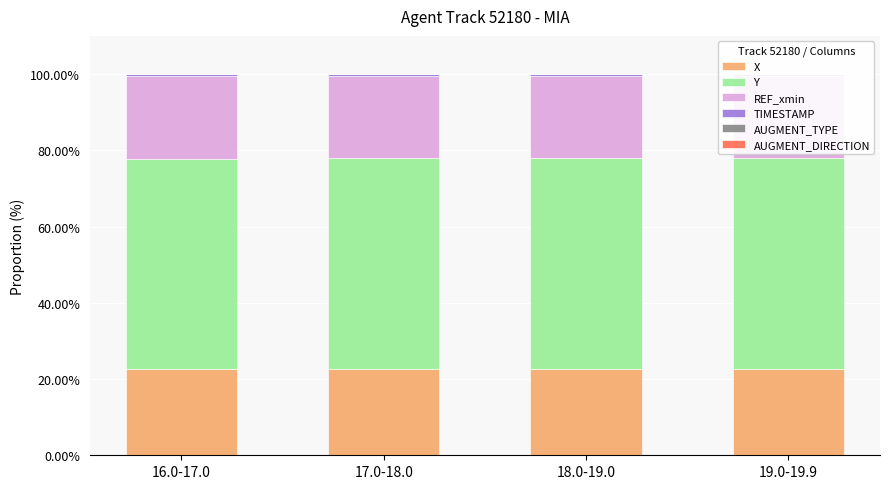

Between 18.0-19.0 and 19.0-19.9, which series saw the biggest shift?

REF_xmin